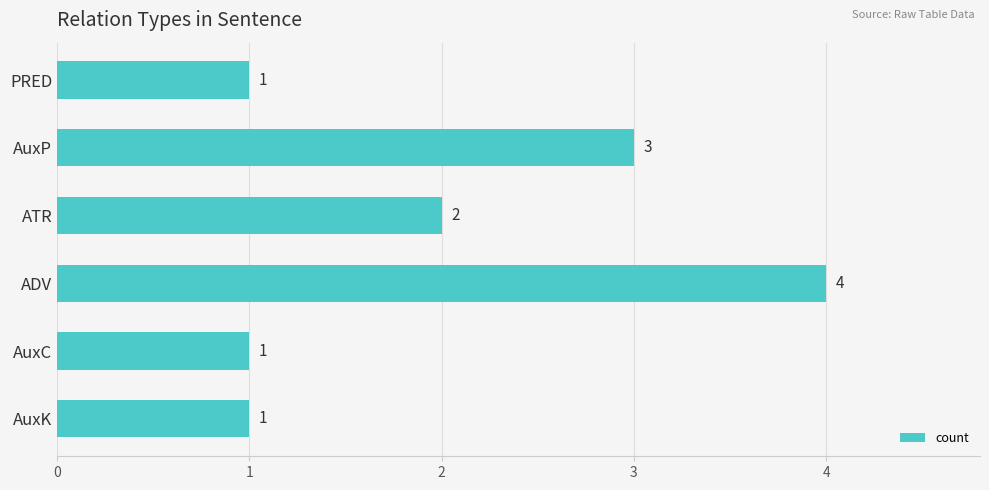

What is the average value?

2